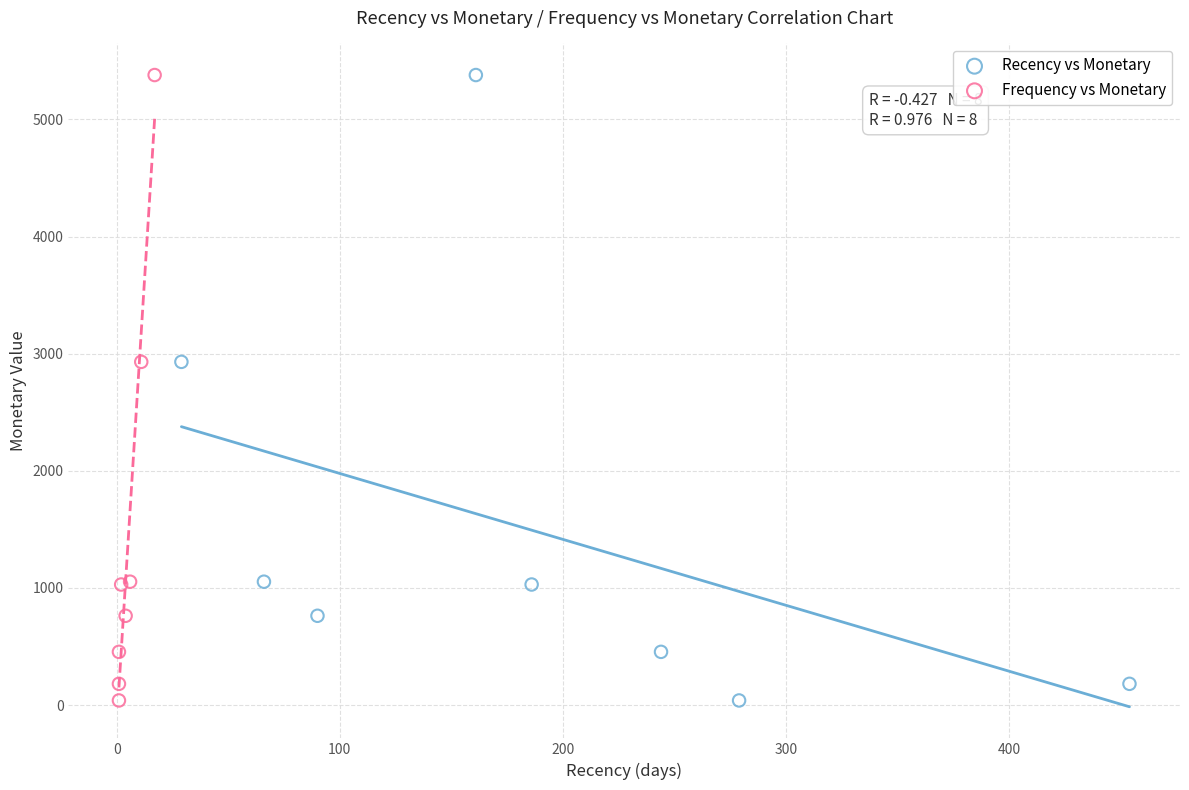

What are all the series names shown in the legend?

Recency vs Monetary, Frequency vs Monetary